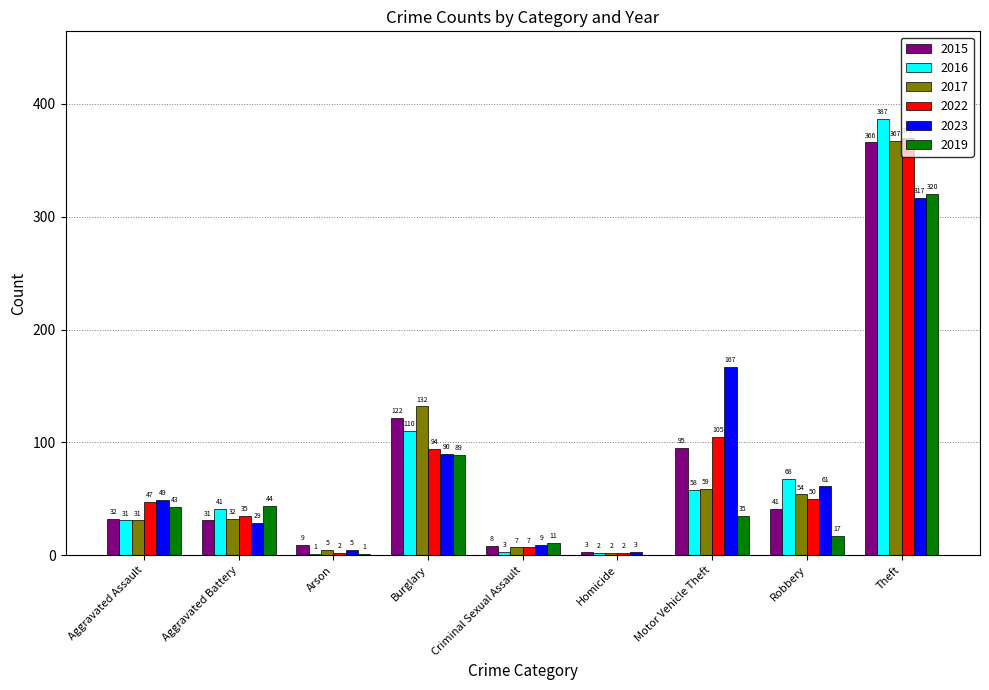

What is the maximum value for 2015?

366